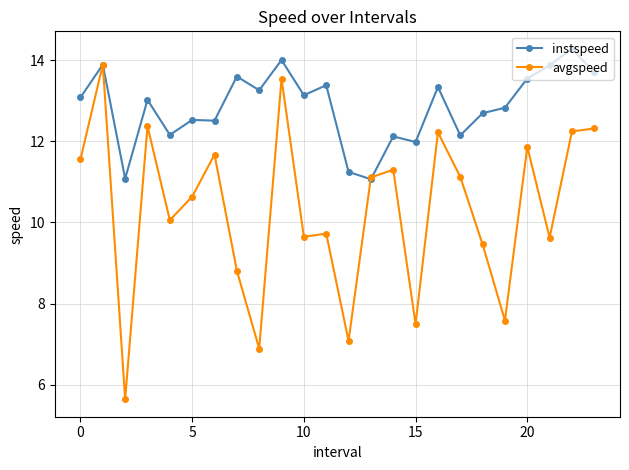

Which series has the largest range (max minus min)?

avgspeed